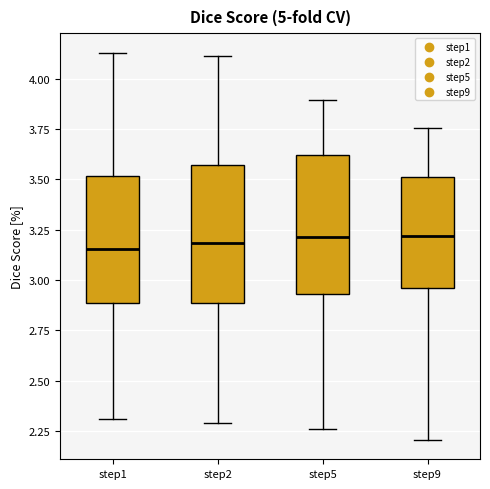

Reading left to right, read every box against the y-axis: the position of its median line, the range the box covers, and the ends of its whiskers. The values are not printed on the chart, so give them approximately, as read against the axis.

step1: median 3.15, box 2.90 to 3.50, whiskers 2.30 to 4.15
step2: median 3.20, box 2.90 to 3.55, whiskers 2.30 to 4.10
step5: median 3.20, box 2.95 to 3.60, whiskers 2.25 to 3.90
step9: median 3.20, box 2.95 to 3.50, whiskers 2.20 to 3.75